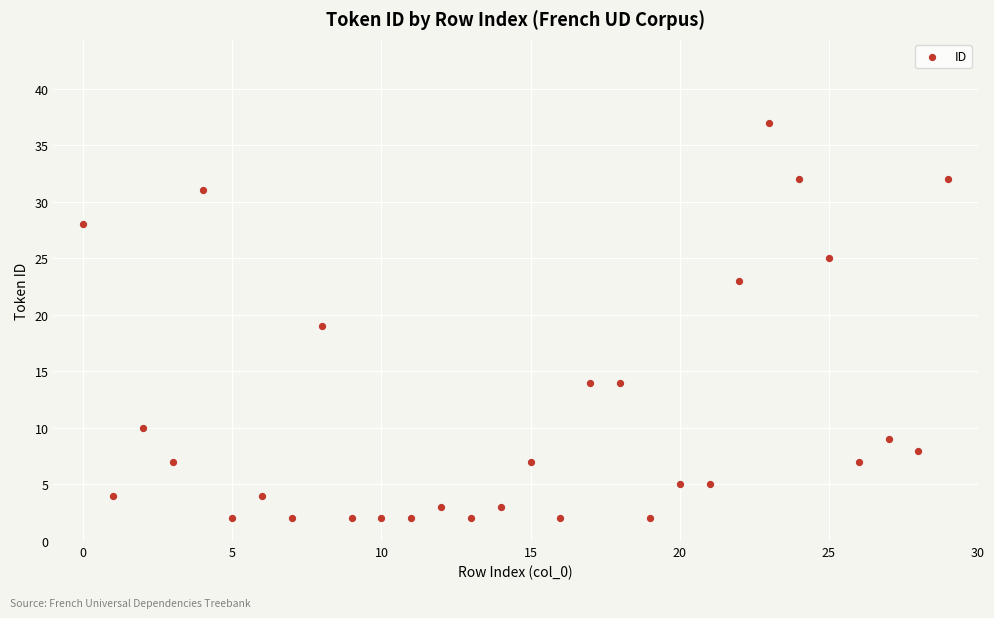

What is the range of Y values (max minus min)?

35